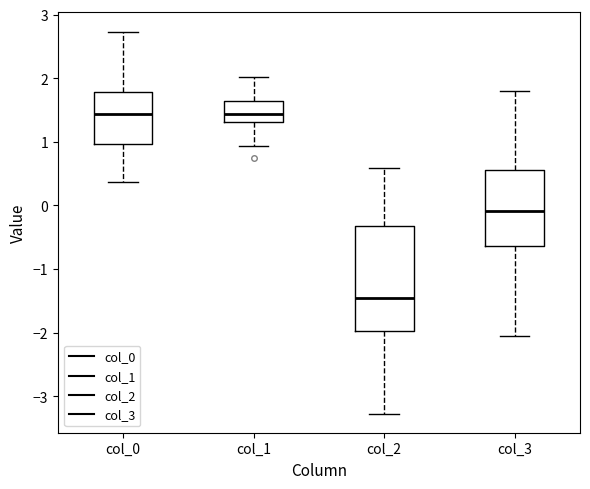

Which box is the tallest, from its lower edge to its upper edge?

col_2